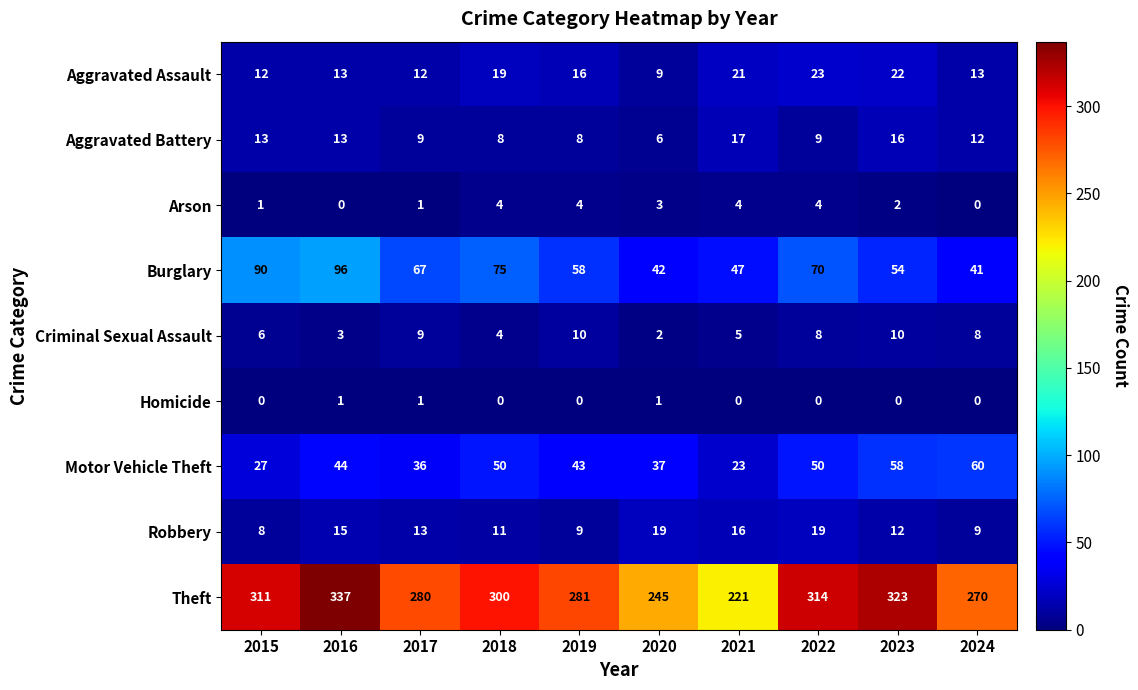

What is the greatest value displayed?

337